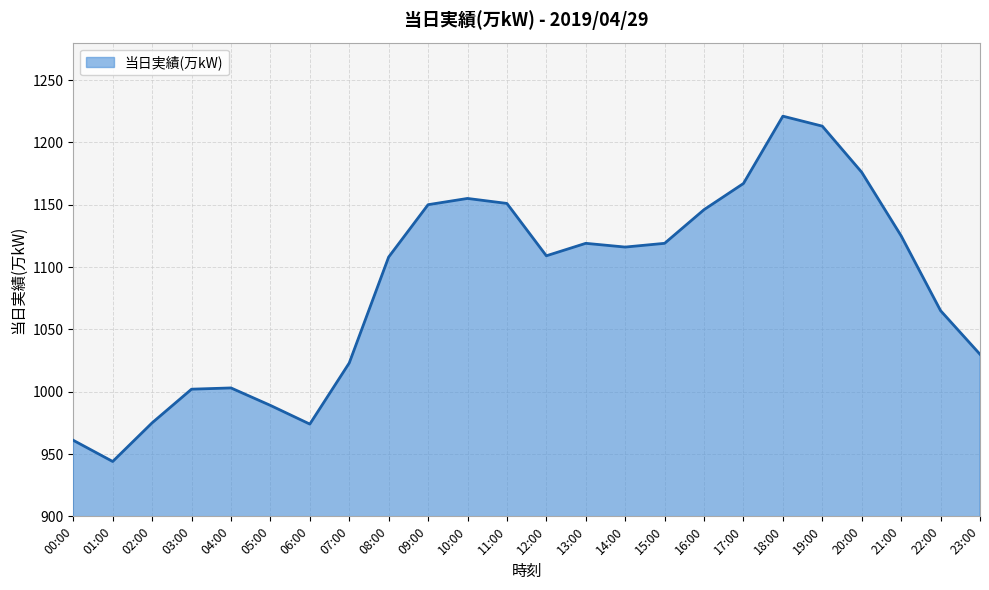

Where is the first local minimum?

01:00